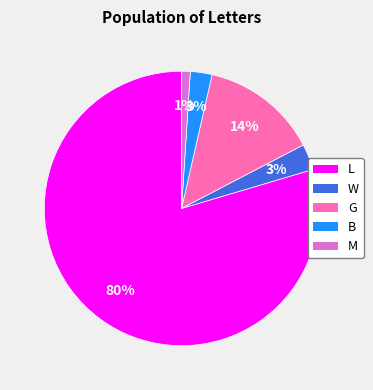

To the nearest percent, what percentage of the pie is G?

14%